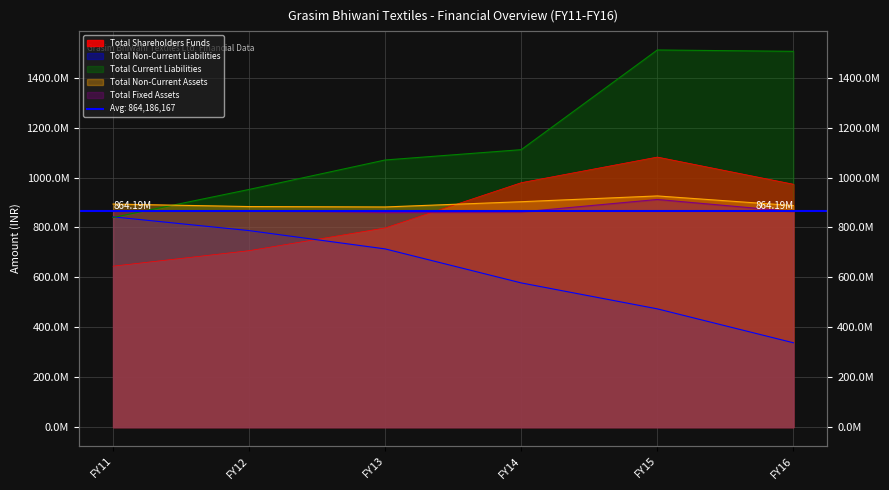

What is the value of the Total Fixed Assets point at the 5th from the left?

912135000